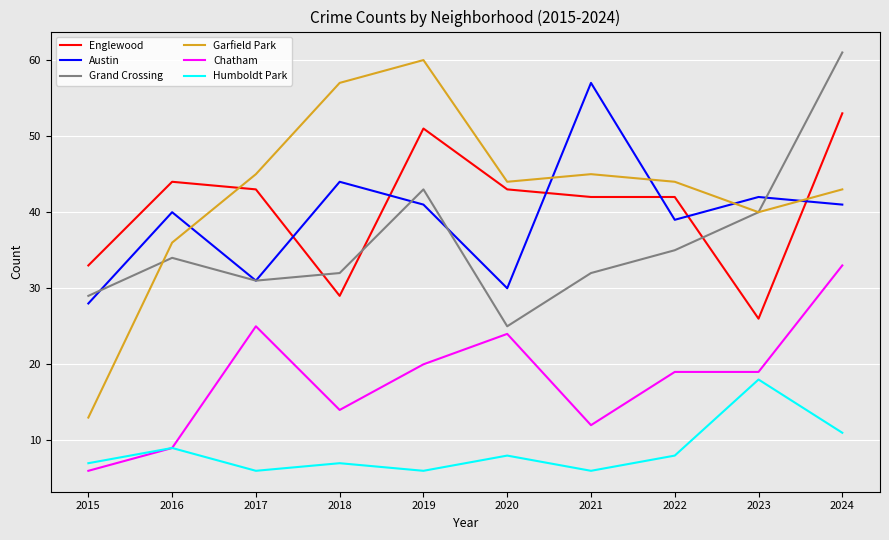

Which series has the widest spread of values?

Garfield Park